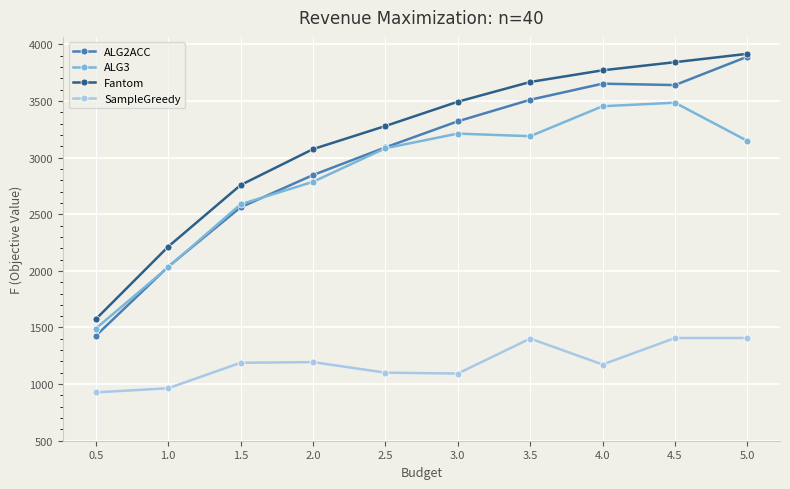

Is the value of ALG2ACC at 4.5 greater than the value of Fantom at 5.0?

No